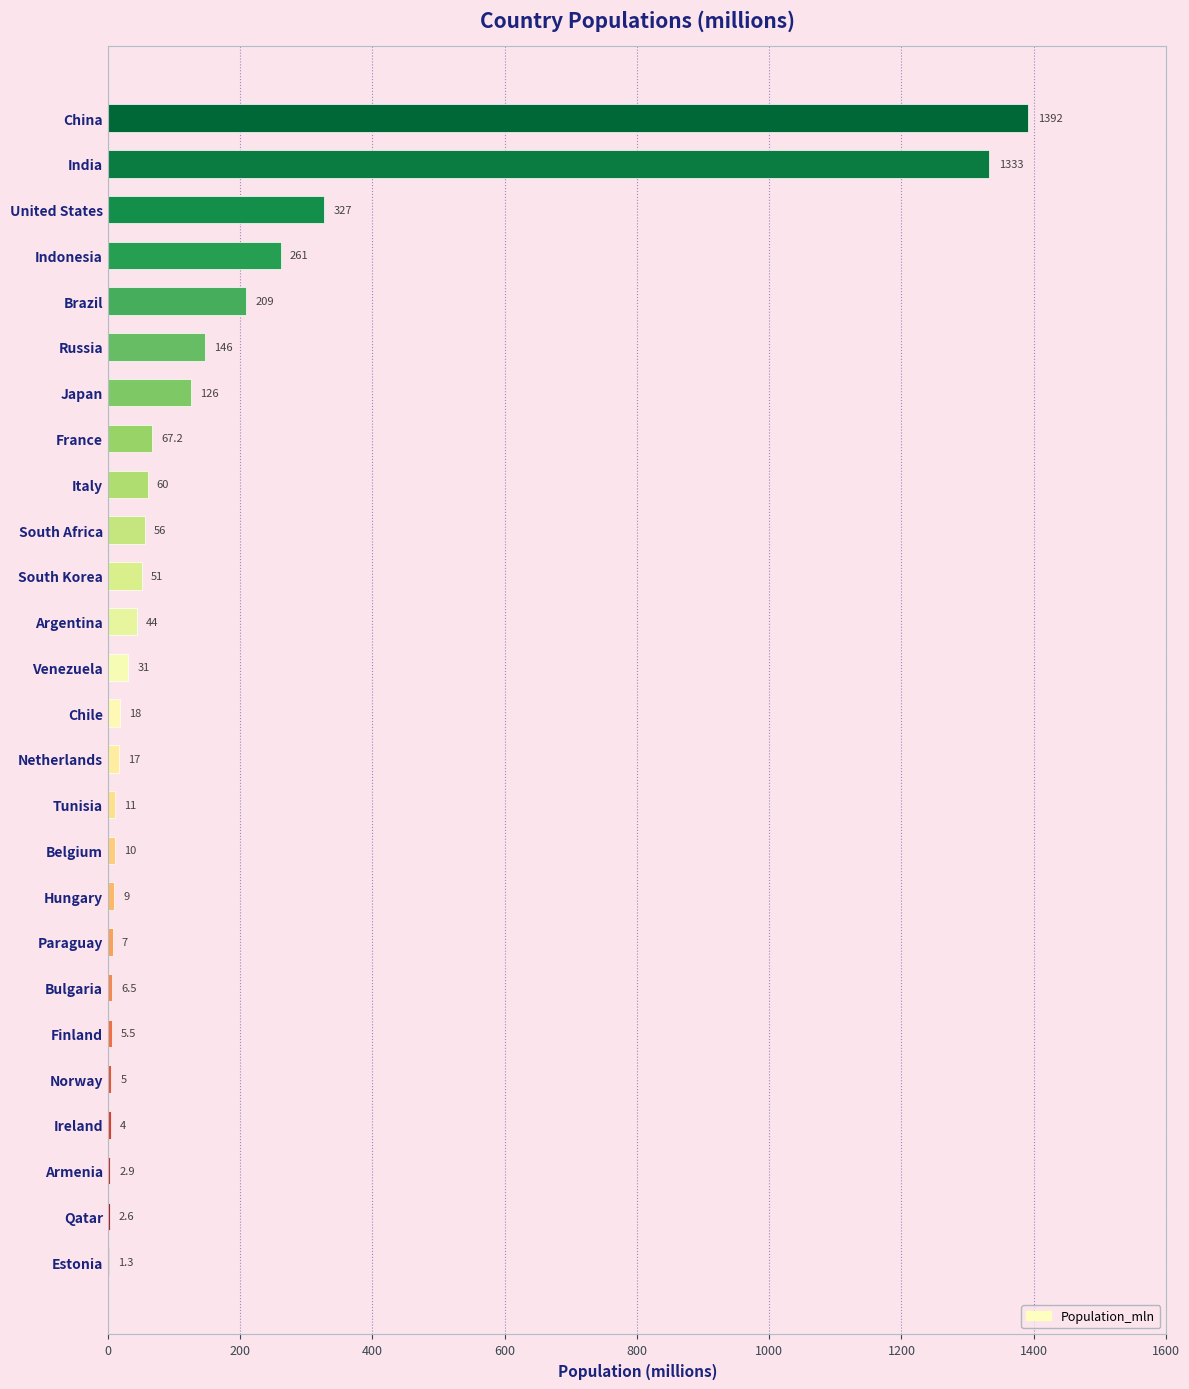

Which label corresponds to the largest value in the chart?

China